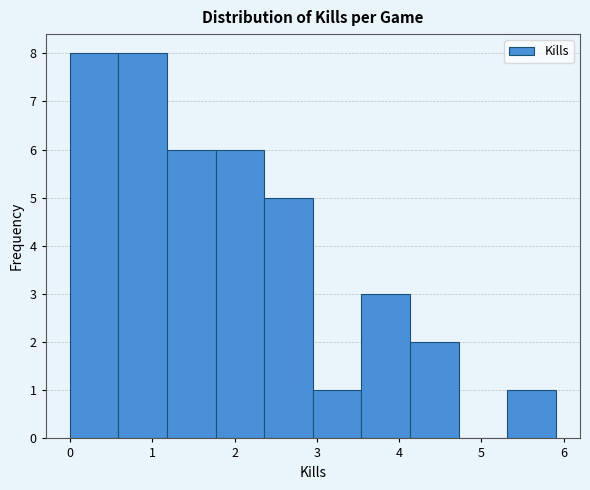

How tall is the bar that spans 3.0 to 3.5 on the x-axis? Neither the bar edges nor the heights are printed on the chart, so give them approximately, as read against the axes.

1